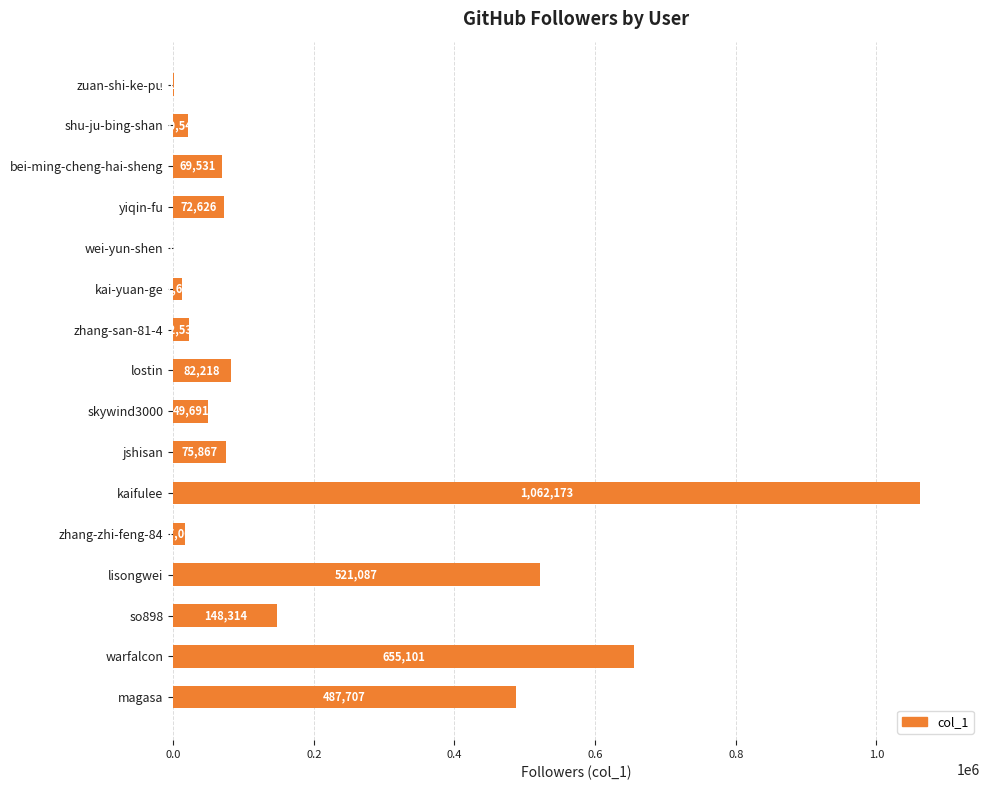

Where is the data nearest to the value 531188?

lisongwei